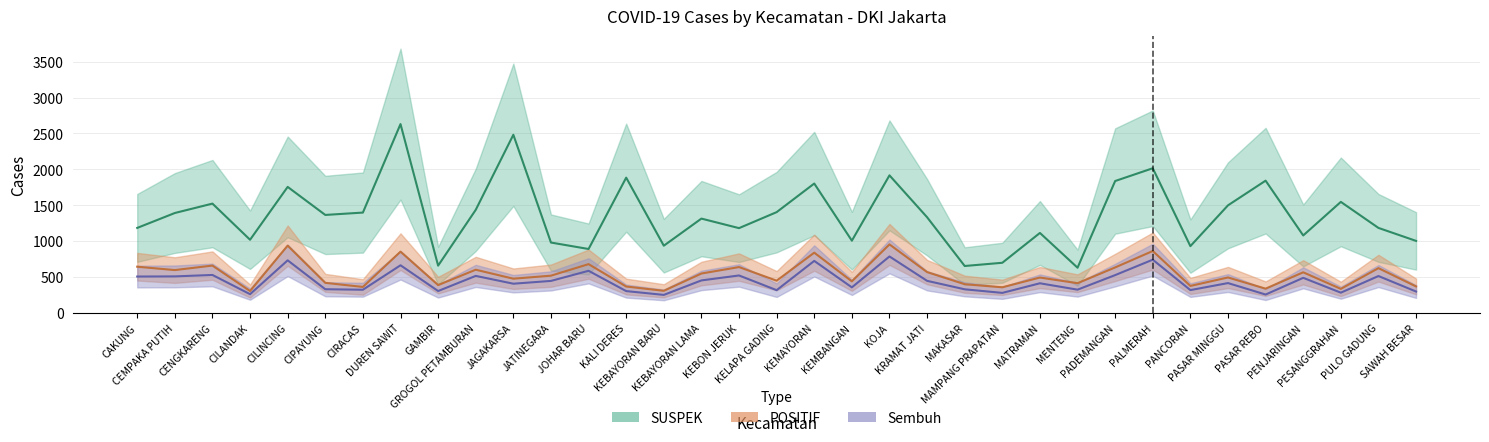

What is the highest value of the POSITIF series?

953